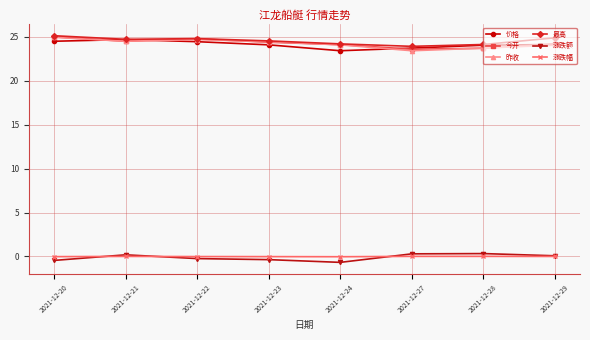

What is the greatest value displayed?

25.1